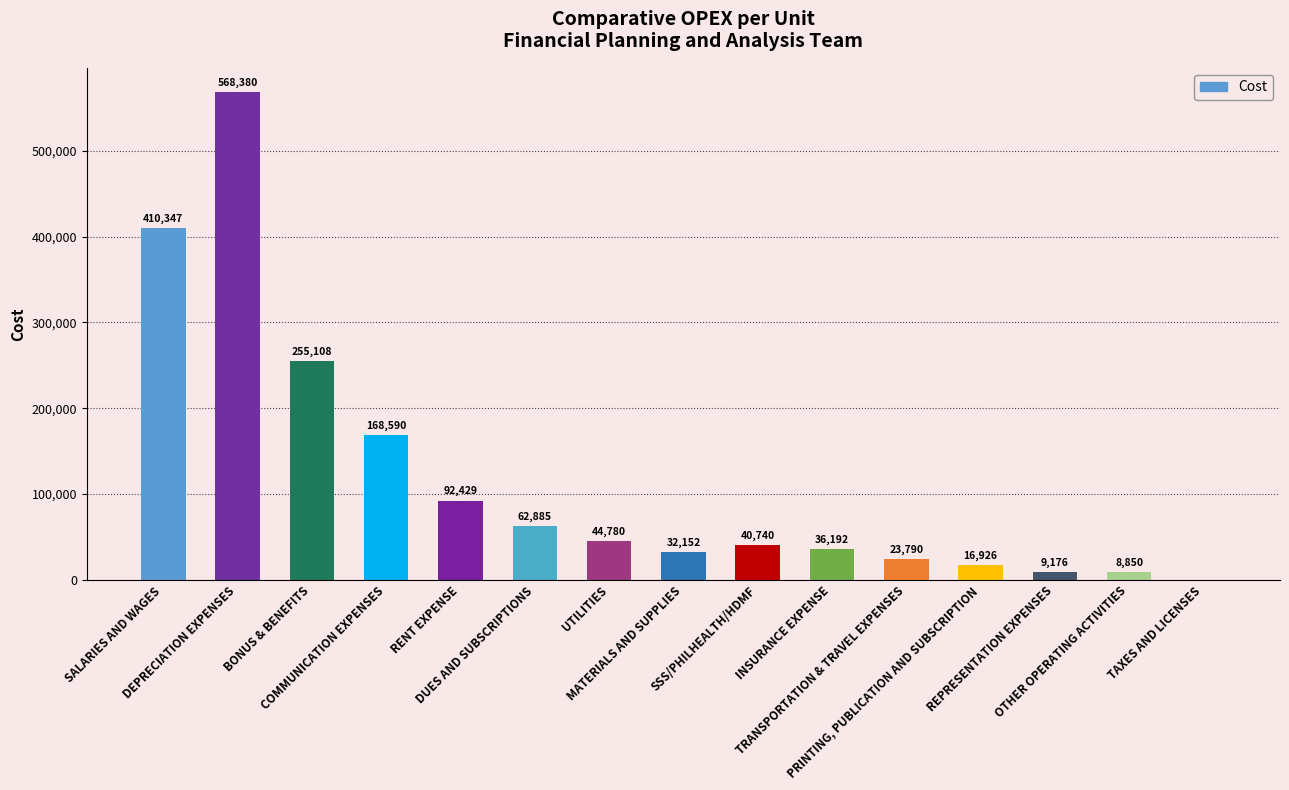

What is the maximum value shown in the chart?

568380.0